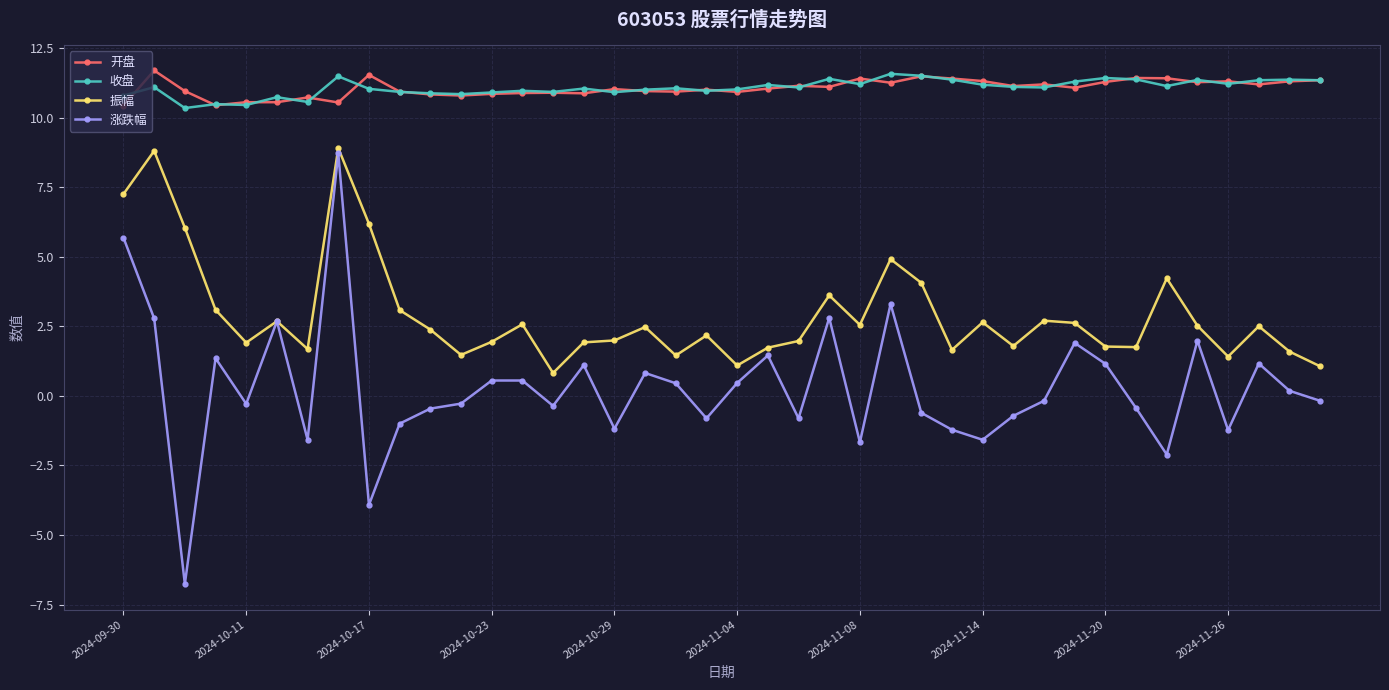

True or false: 开盘 has more than 2 interior local peaks.

True